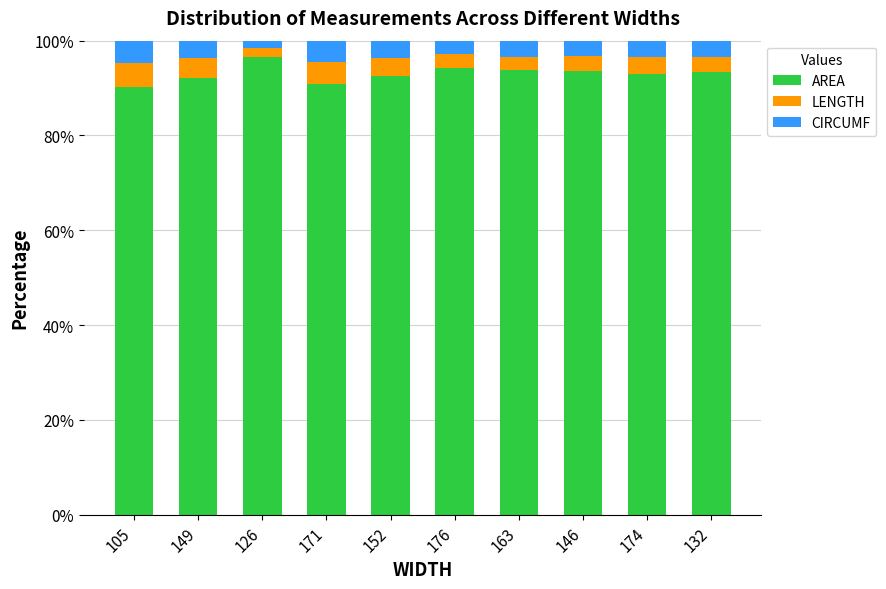

At which label does AREA reach its peak?

126